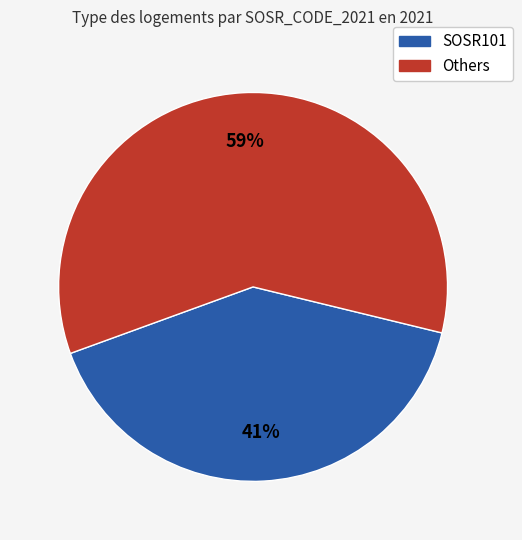

To the nearest percent, what is the average slice percentage?

50%